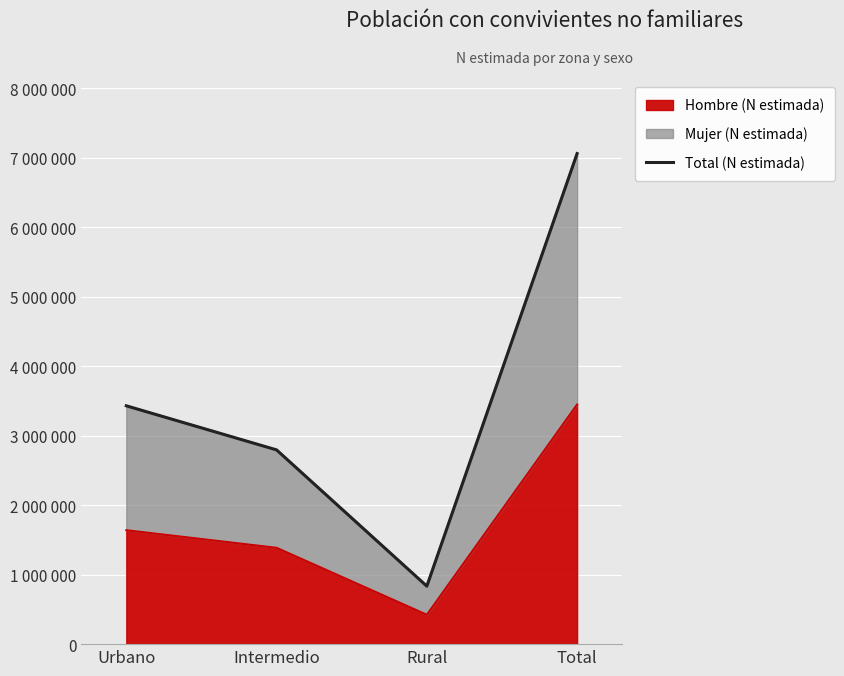

What is the value of the 2nd point from the left?

2796455